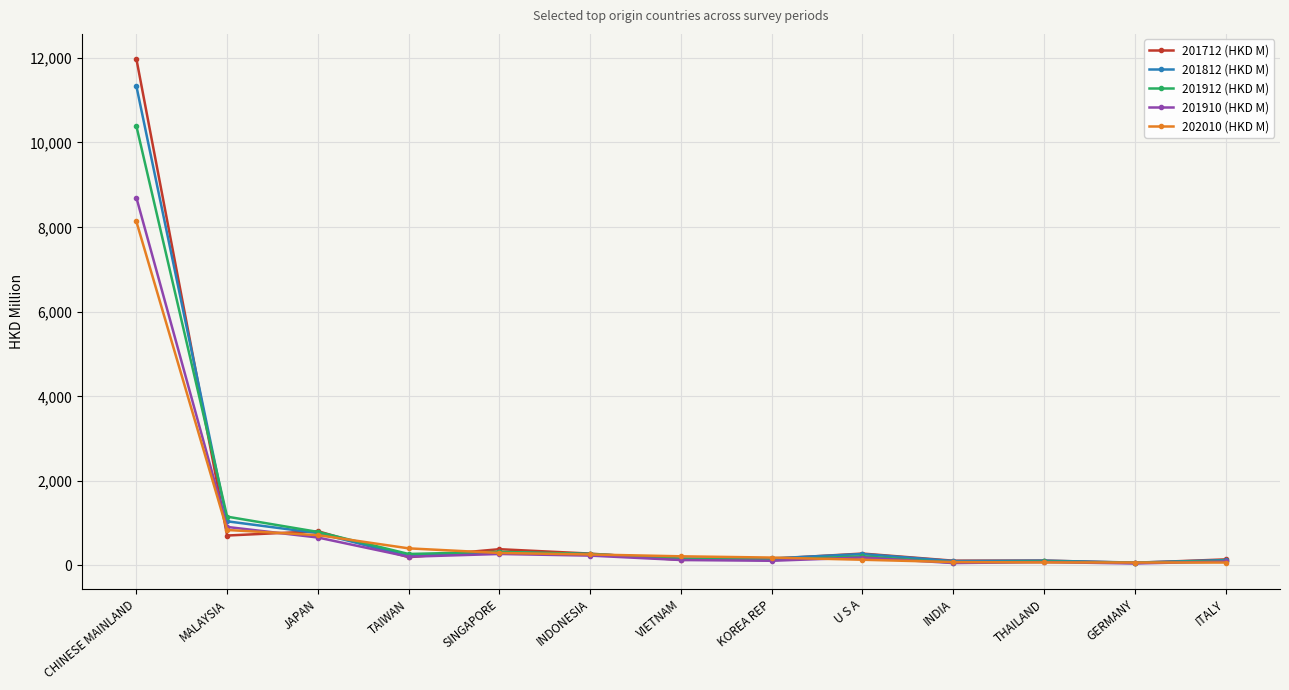

Which category has the highest value across all series?

CHINESE MAINLAND